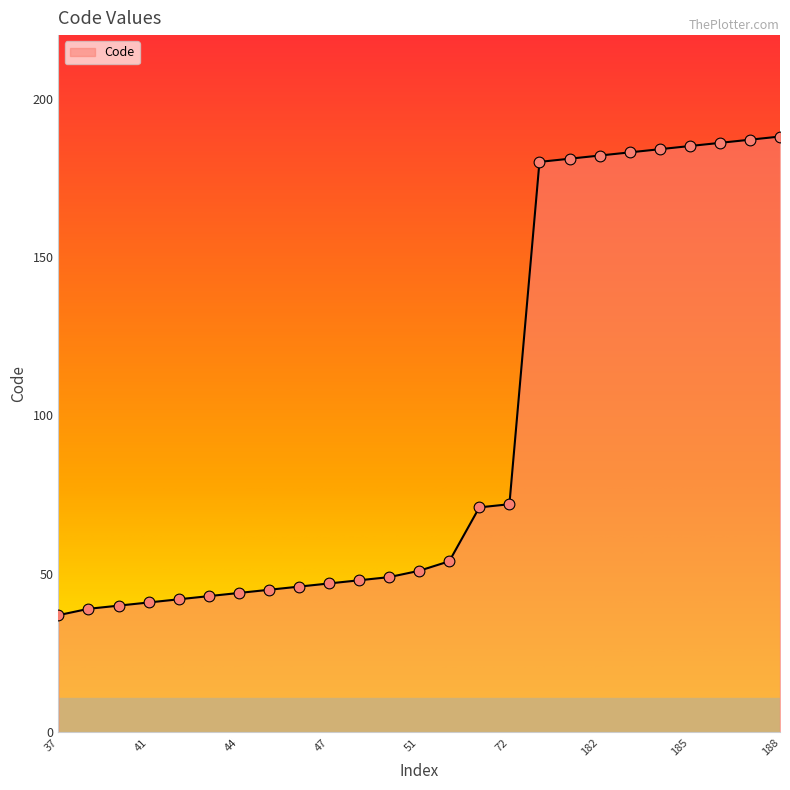

What is the minimum value shown in the chart?

37